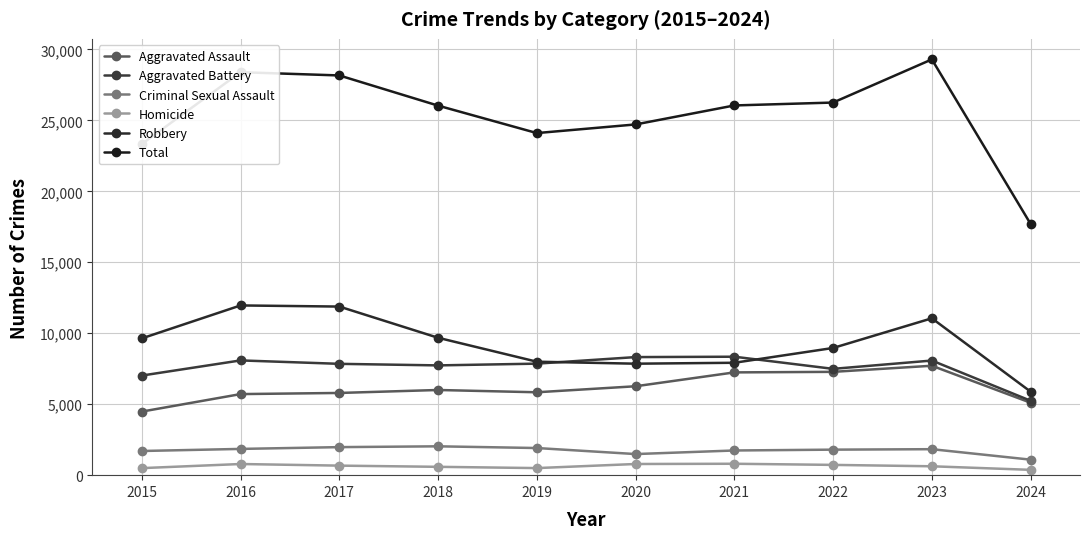

How many lines are shown in the chart?

6